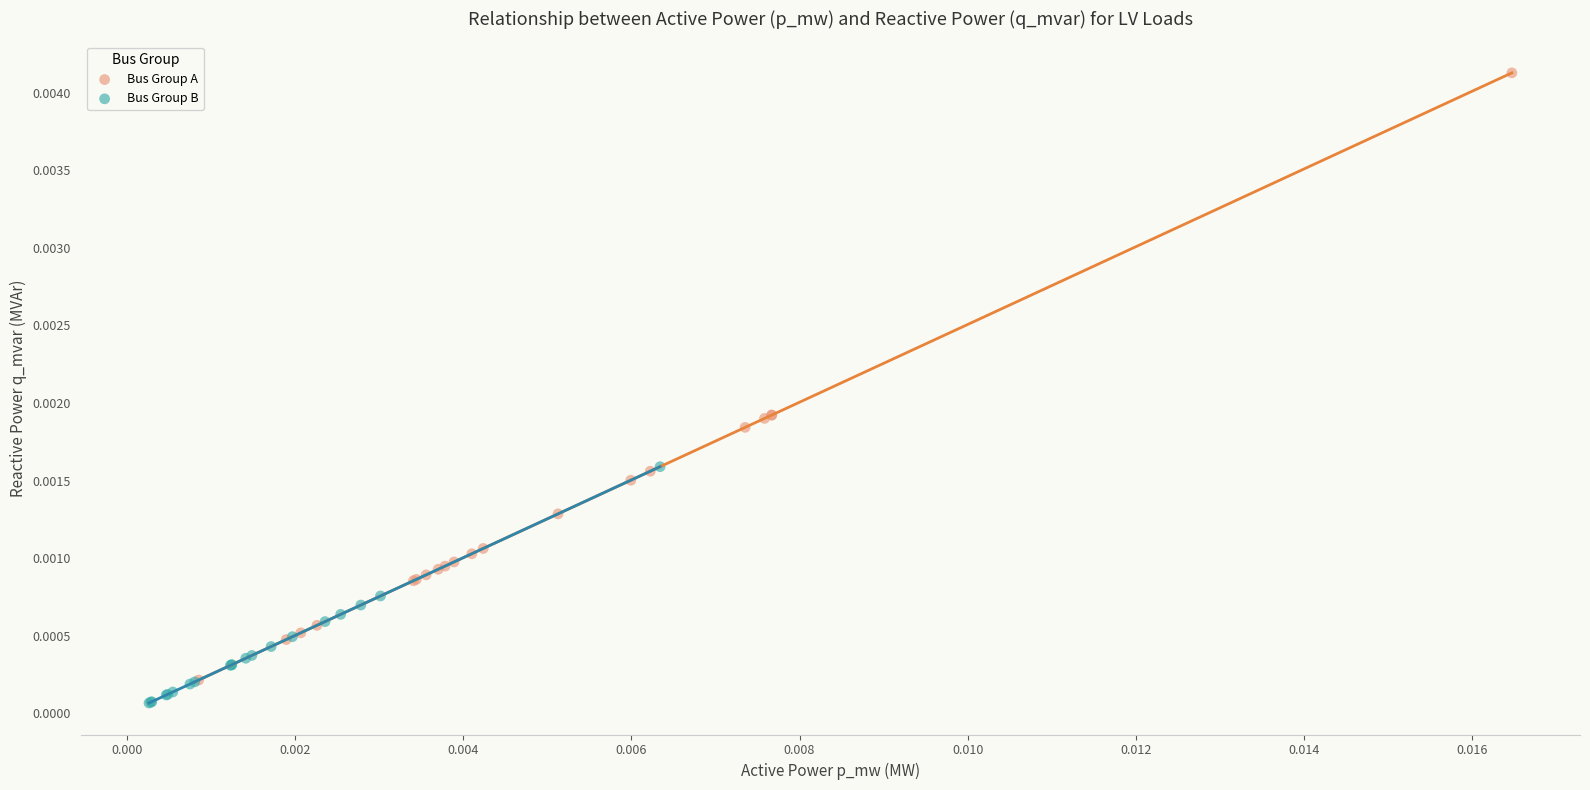

Which series contains the highest Y value?

Bus Group A